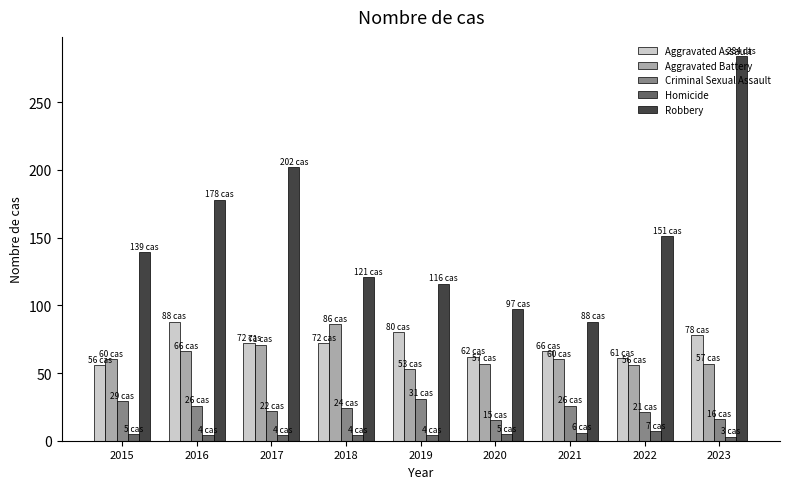

What are all the series names shown in the legend?

Aggravated Assault, Aggravated Battery, Criminal Sexual Assault, Homicide, Robbery